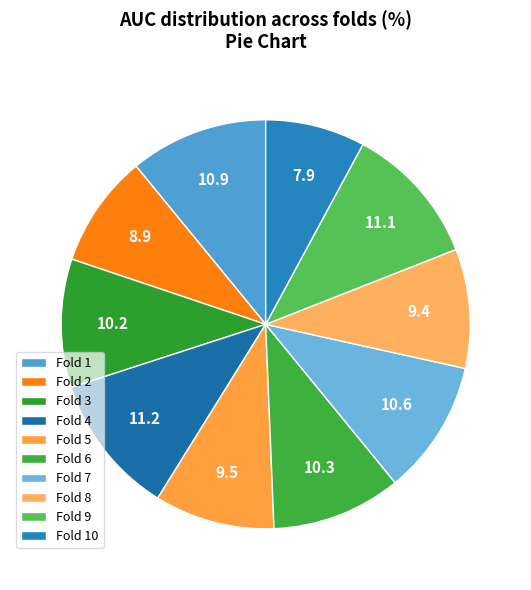

How many segments does this pie chart have?

10